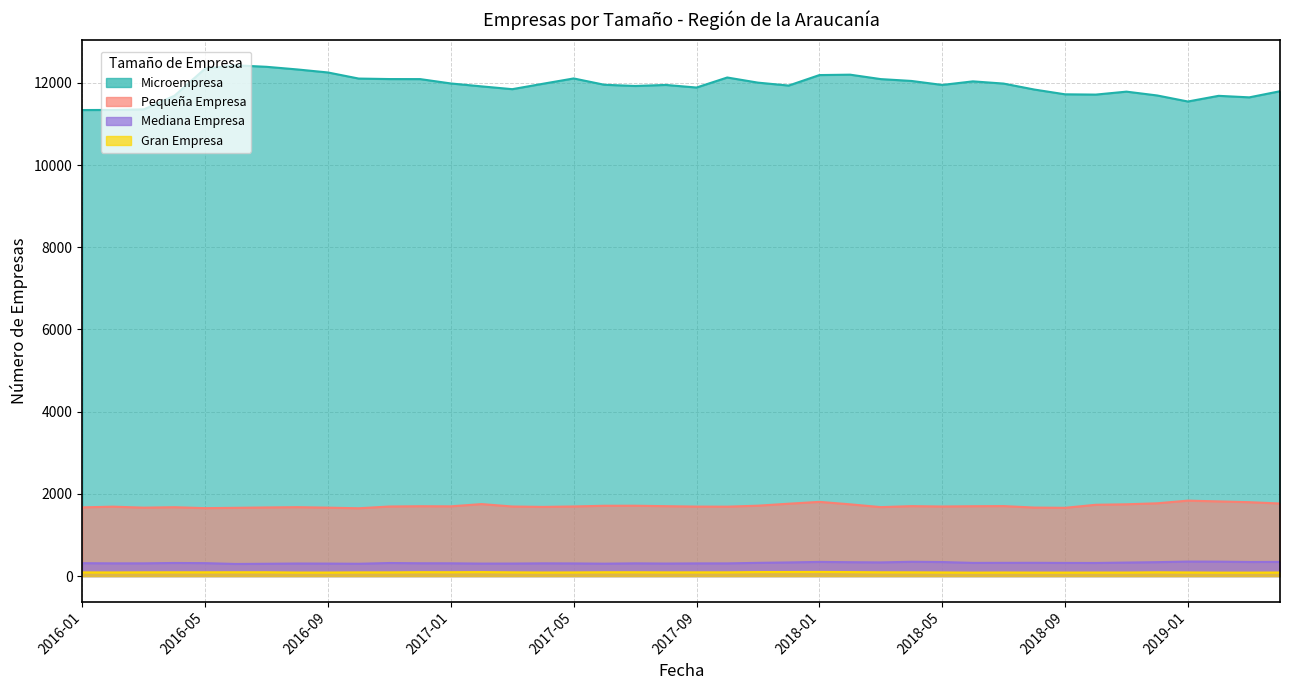

What is the spread (max minus min) of values at 2017-08?

11860